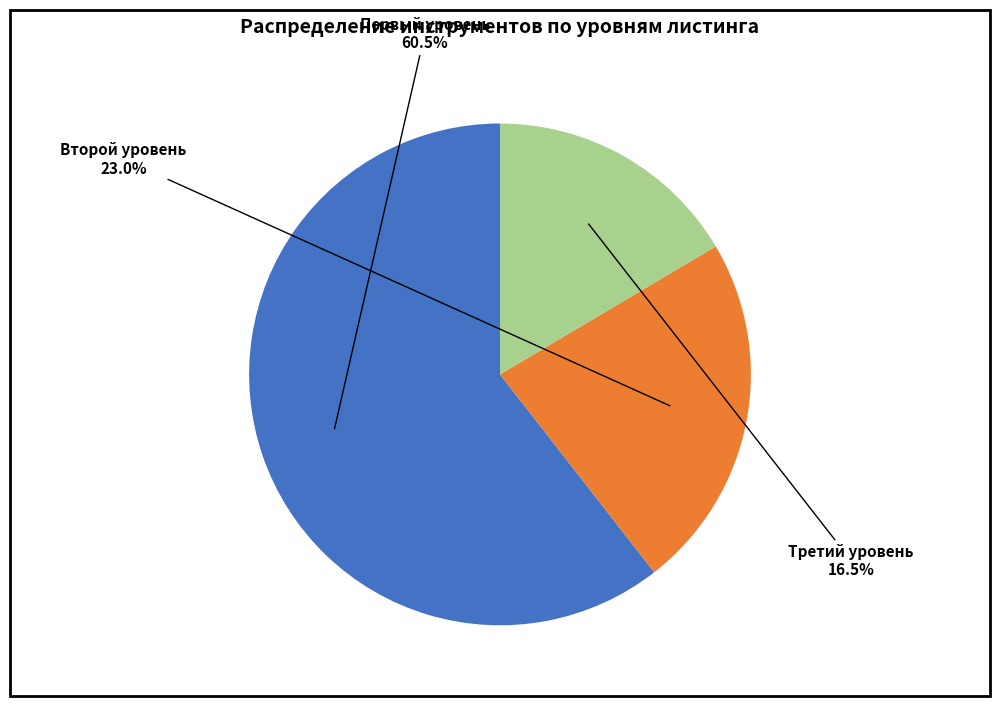

To the nearest percent, what is the average slice percentage?

33%